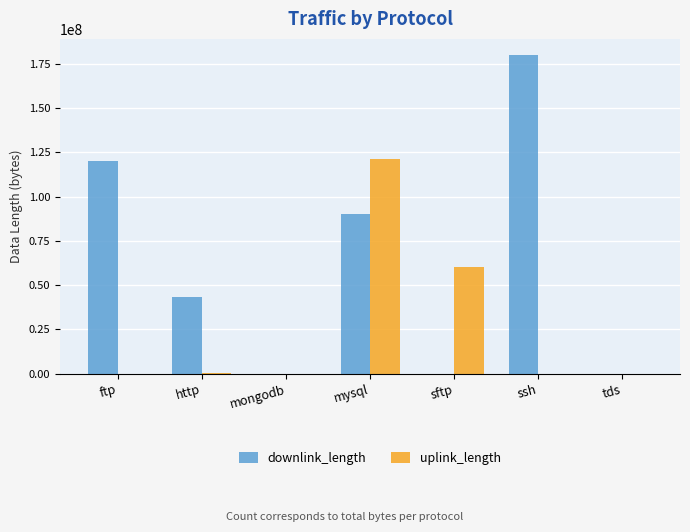

Where does the uplink_length series first go above 13687?

http